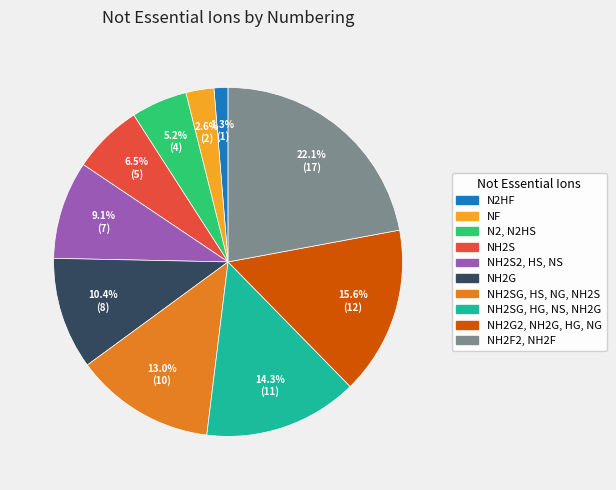

Is there any slice that represents more than half of the pie?

No